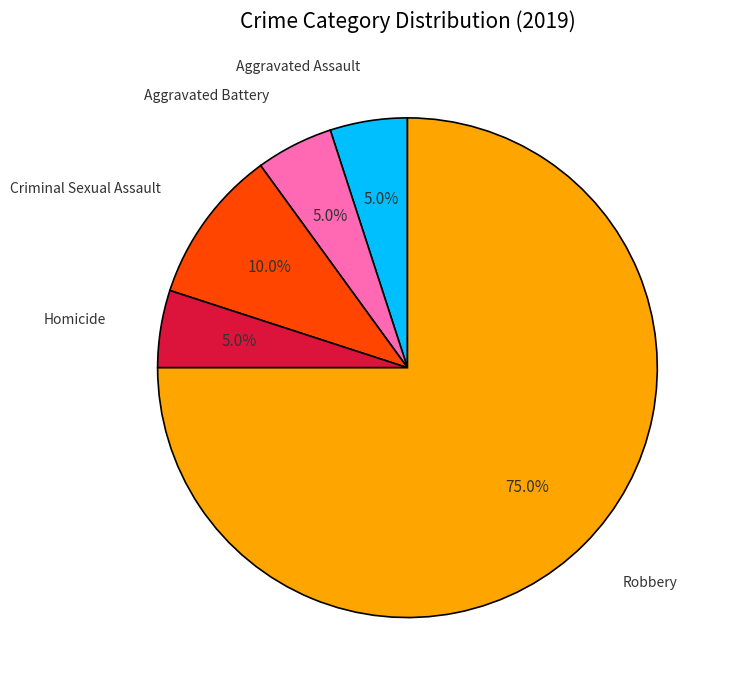

How many slices are in this pie chart?

5